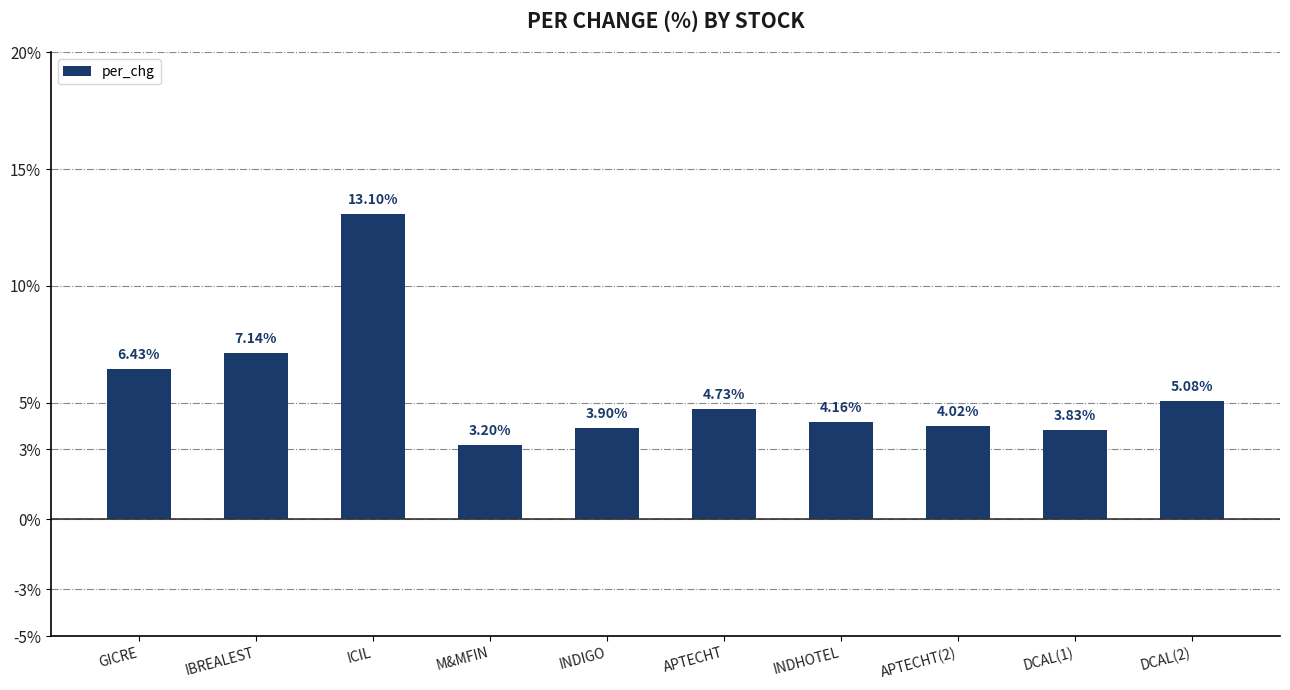

What is the difference between the values at APTECHT and GICRE?

1.7